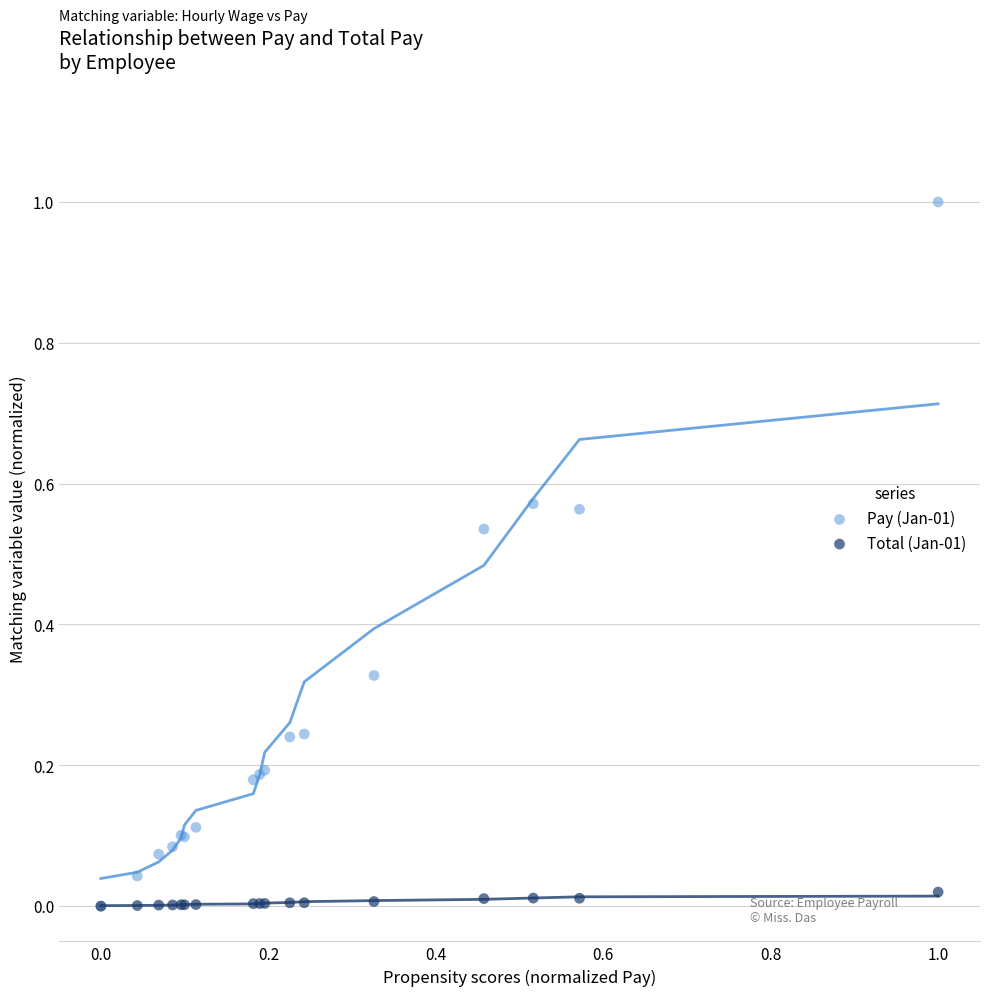

What are all the series names shown in the legend?

Pay (Jan-01), Total (Jan-01)